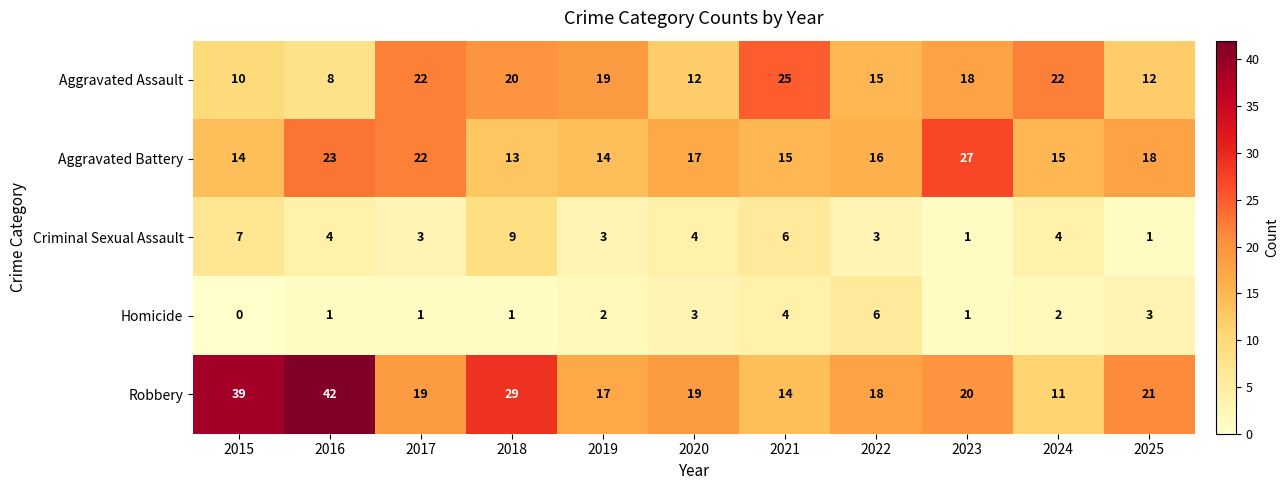

Between 2017 and 2022, which series saw the biggest shift?

Aggravated Assault